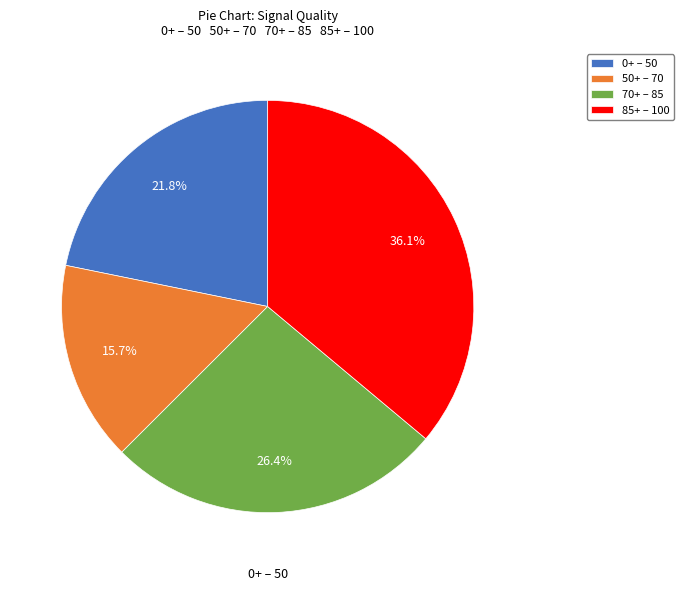

How many slices are in this pie chart?

4